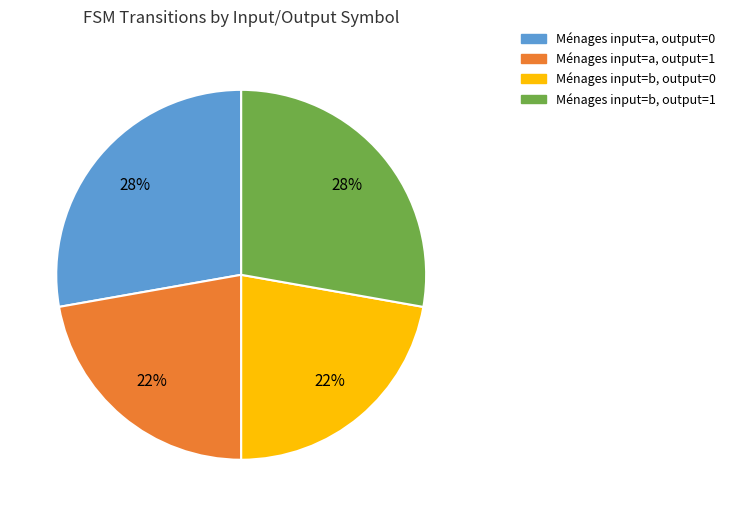

Does Ménages input=b, output=1 account for over 50% of the chart?

No